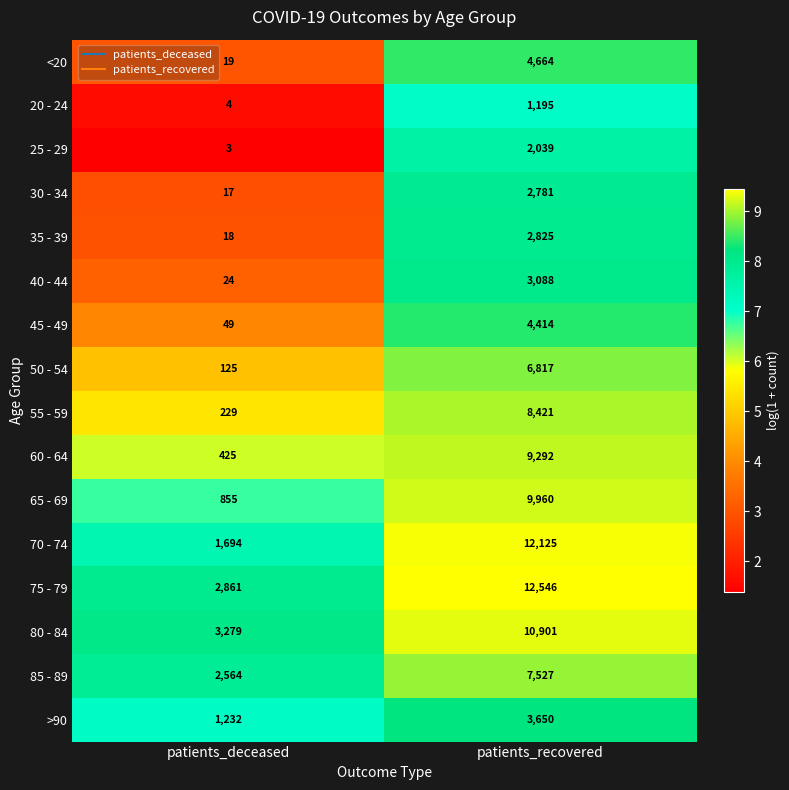

At patients_recovered, list the series in order from smallest to largest.

20 - 24, 25 - 29, 30 - 34, 35 - 39, 40 - 44, >90, 45 - 49, <20, 50 - 54, 85 - 89, 55 - 59, 60 - 64, 65 - 69, 80 - 84, 70 - 74, 75 - 79